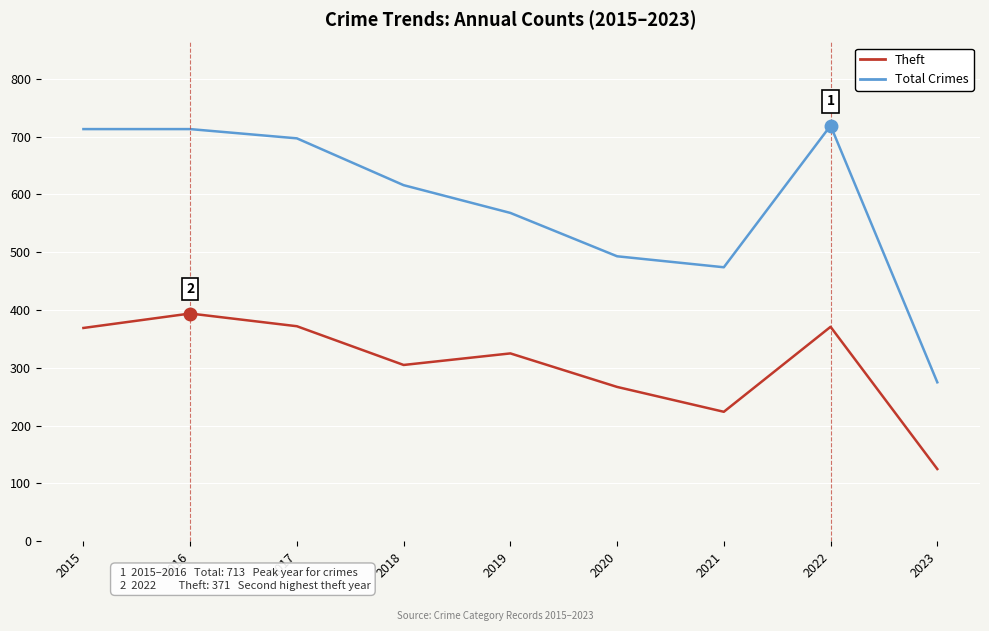

Between 2021 and 2023, which series saw the biggest shift?

Total Crimes